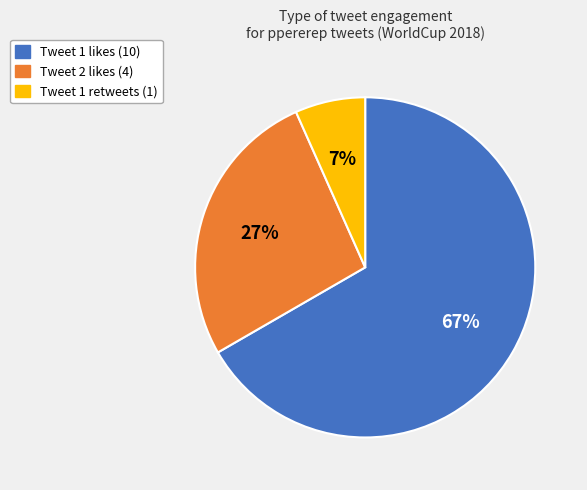

To the nearest percent, what is the combined percentage of Tweet 2 likes (4) and Tweet 1 likes (10)?

93%